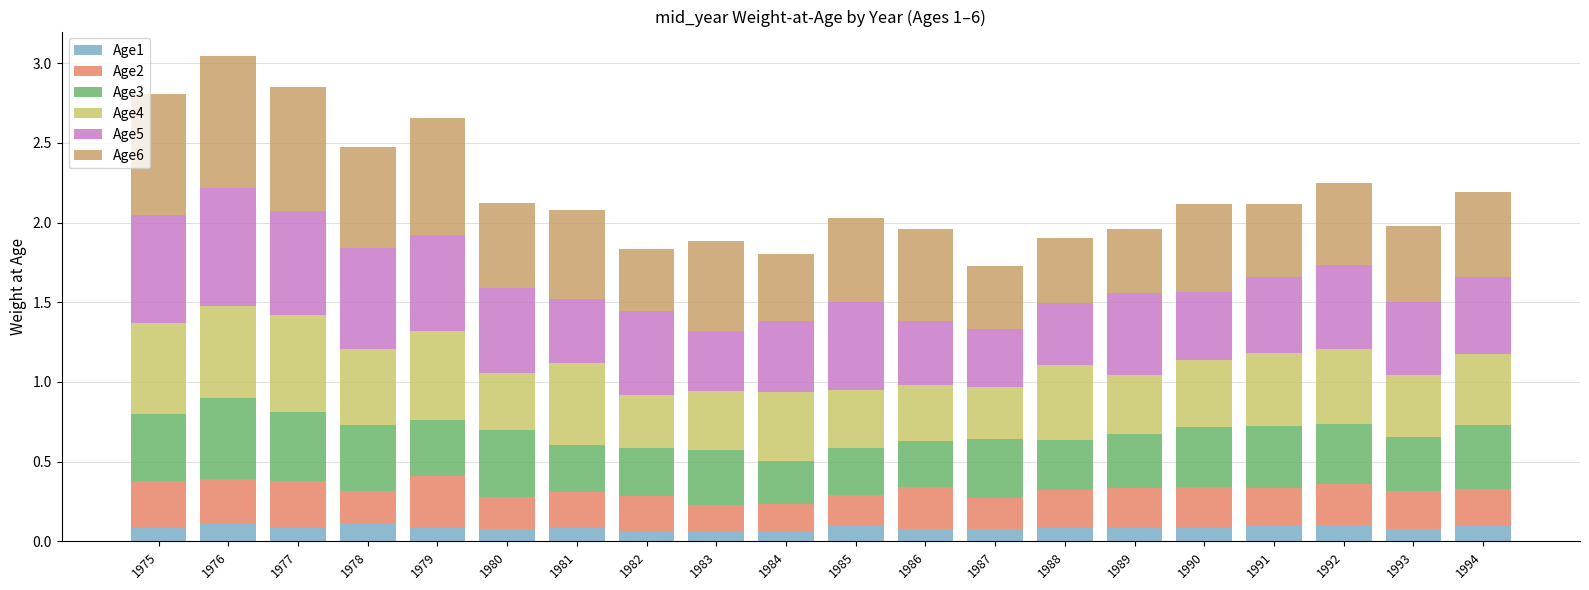

True or false: Age1 has a value of 0.1 at 1991.

True